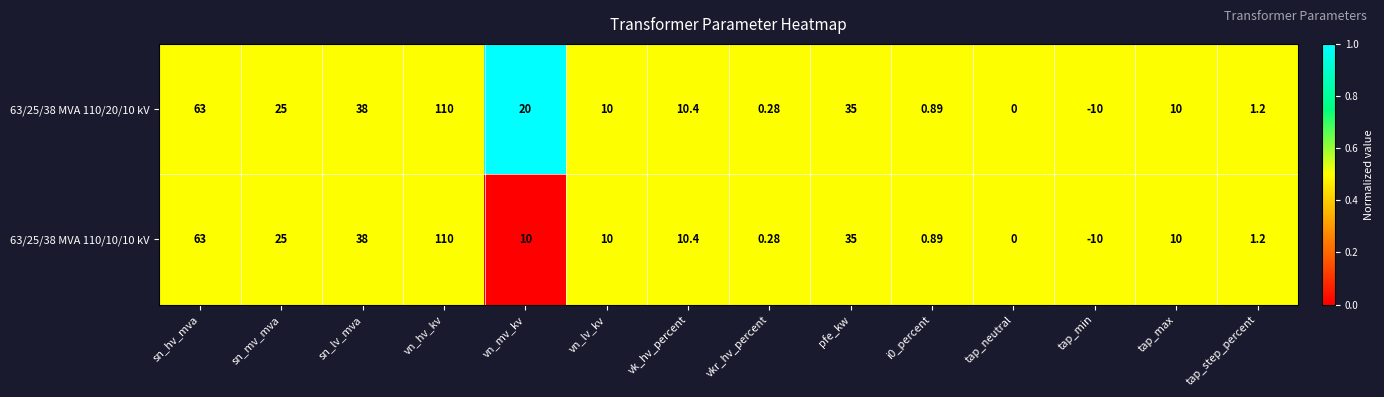

How many data points in 63/25/38 MVA 110/10/10 kV are less than 10?

5